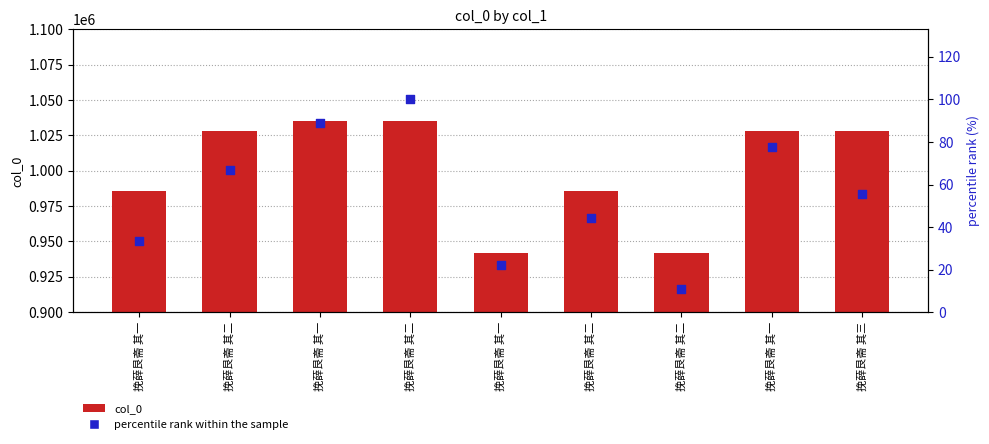

Which series has the largest total across all categories?

col_0